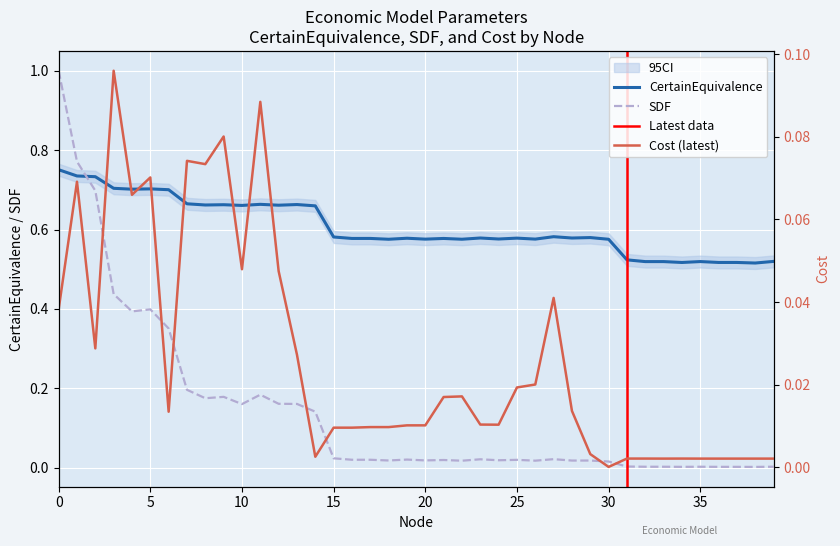

Where is the first local maximum for CertainEquivalence?

5